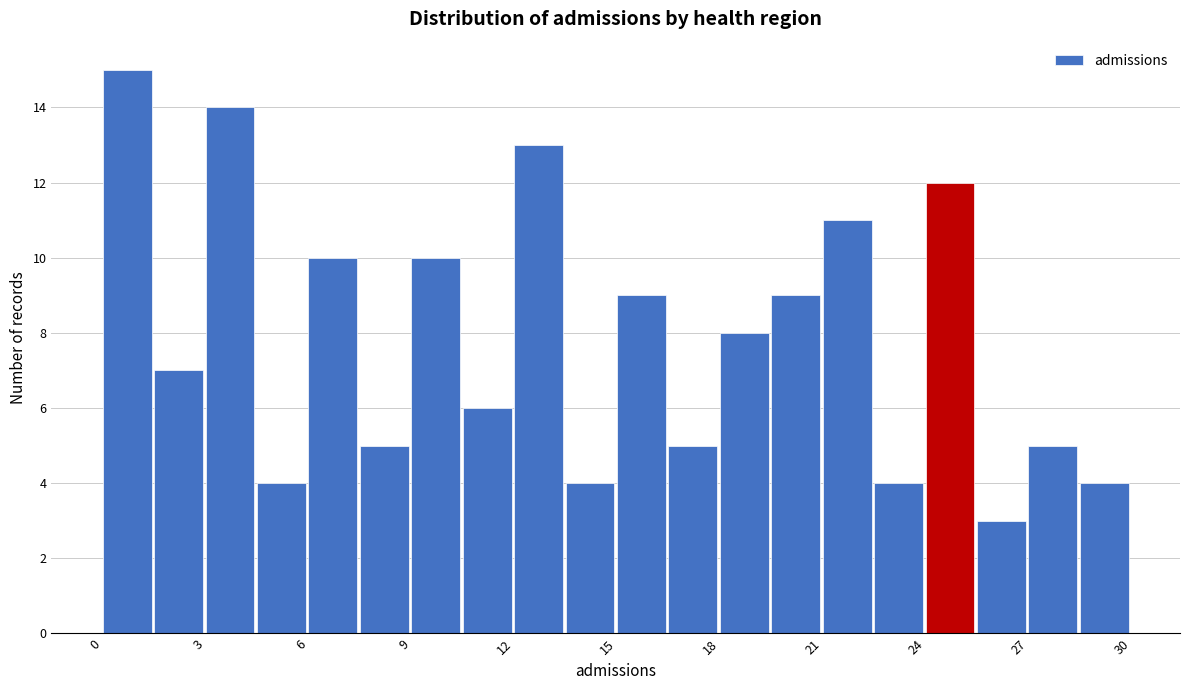

Around what value on the x-axis is the tallest bar? Give the approximate position of its centre, as read against the axis.

0.5